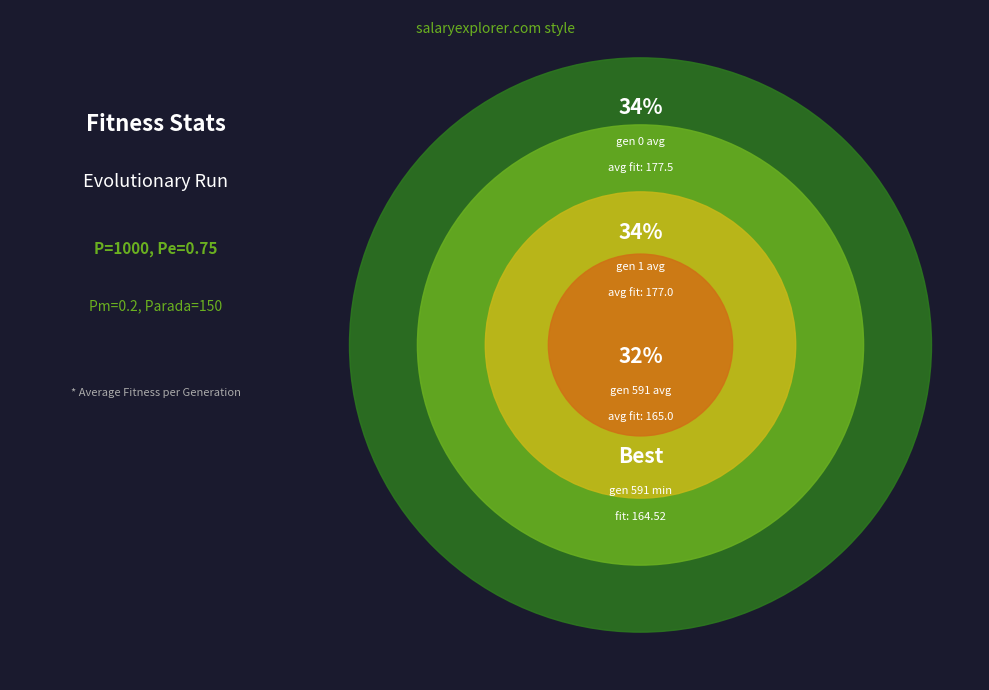

True or false: gen 591 avg accounts for 45% of the total.

False